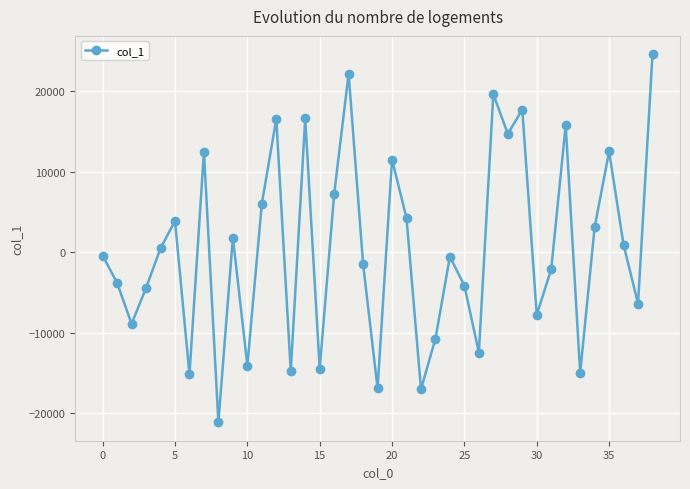

What is the difference between the maximum and minimum values?

45711.4